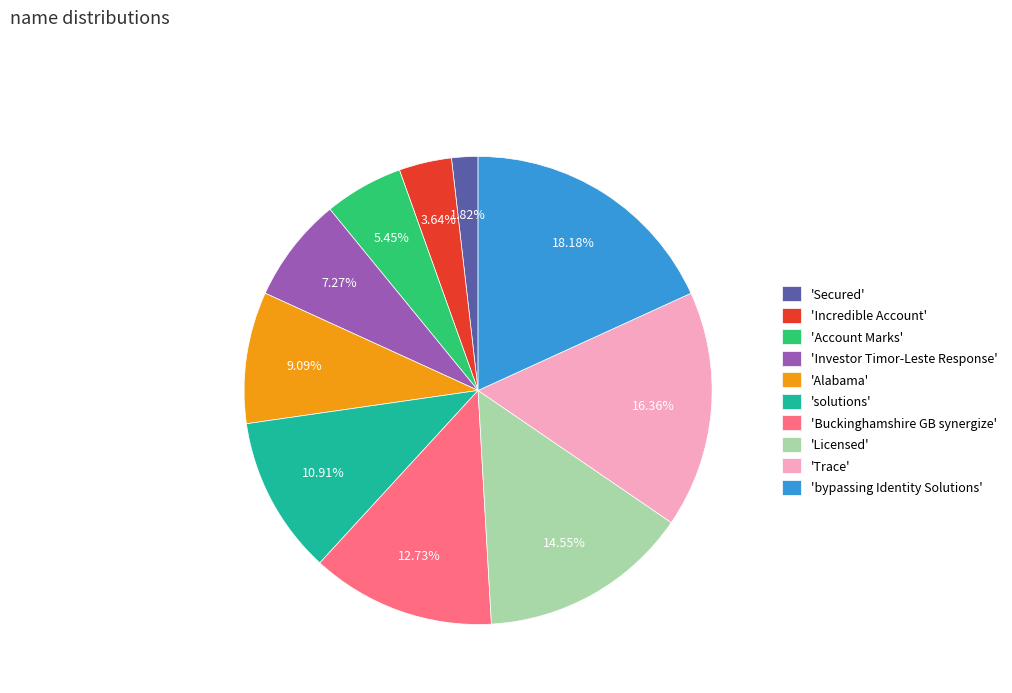

Is the sum of 'Incredible Account' and 'Alabama' greater than half?

No